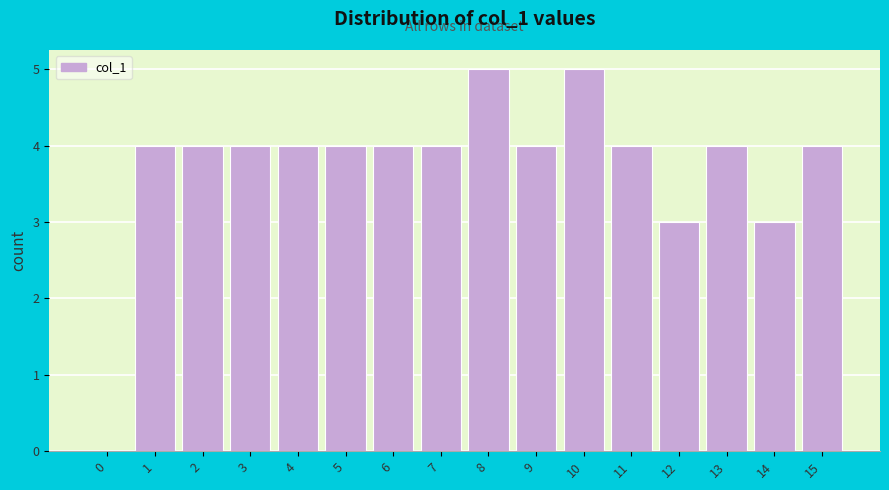

Reading left to right, transcribe all the data shown in this chart.

0=0	1=4	2=4	3=4	4=4	5=4	6=4	7=4	8=5	9=4	10=5	11=4	12=3	13=4	14=3	15=4